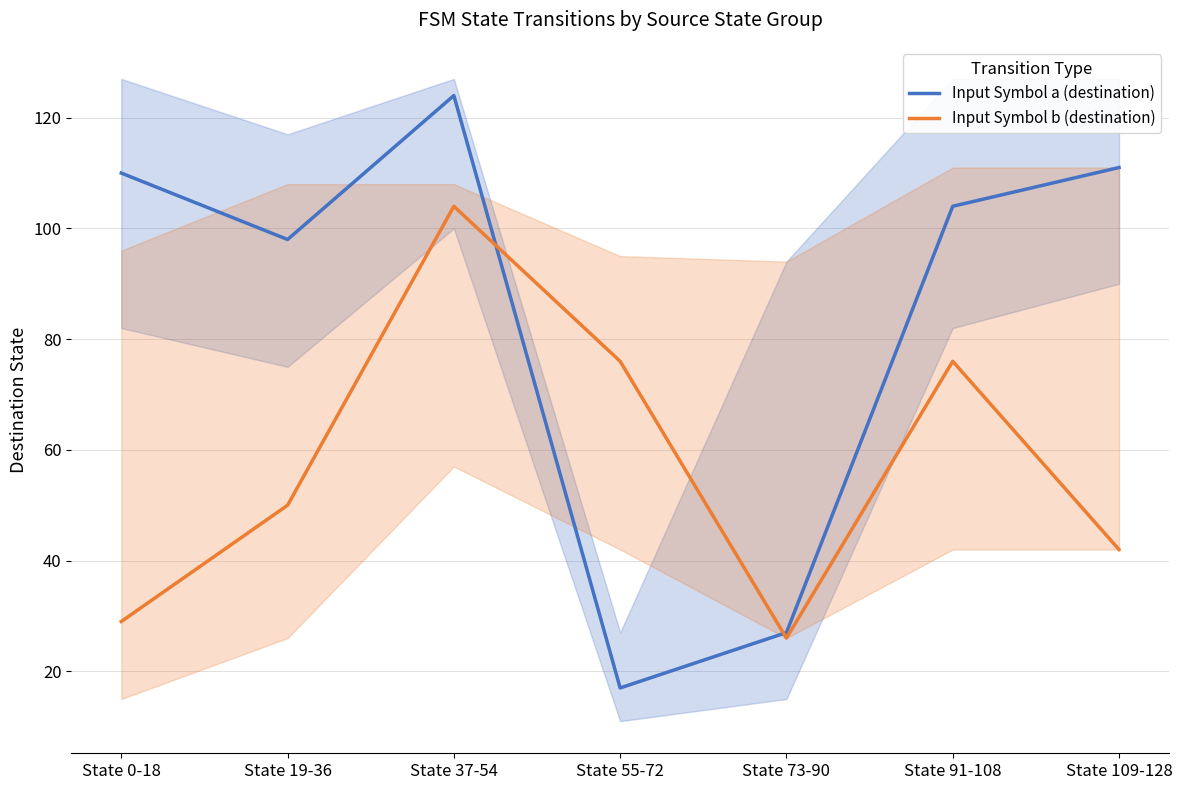

In Input Symbol a (destination), how many points are lower than both neighbors (excluding endpoints)?

2